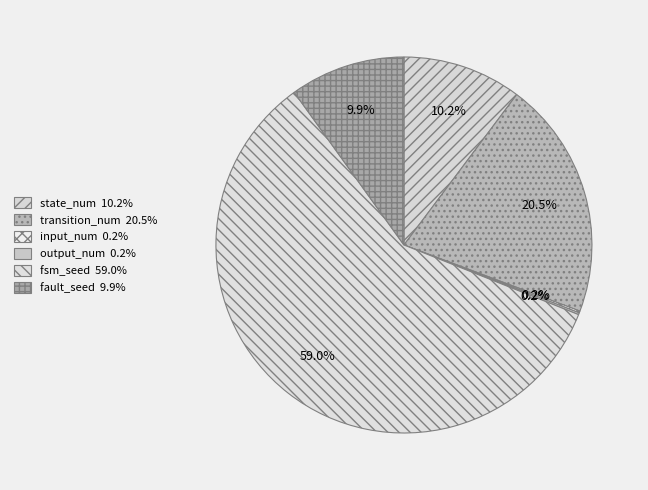

To the nearest percent, what percentage of the pie is fault_seed?

10%